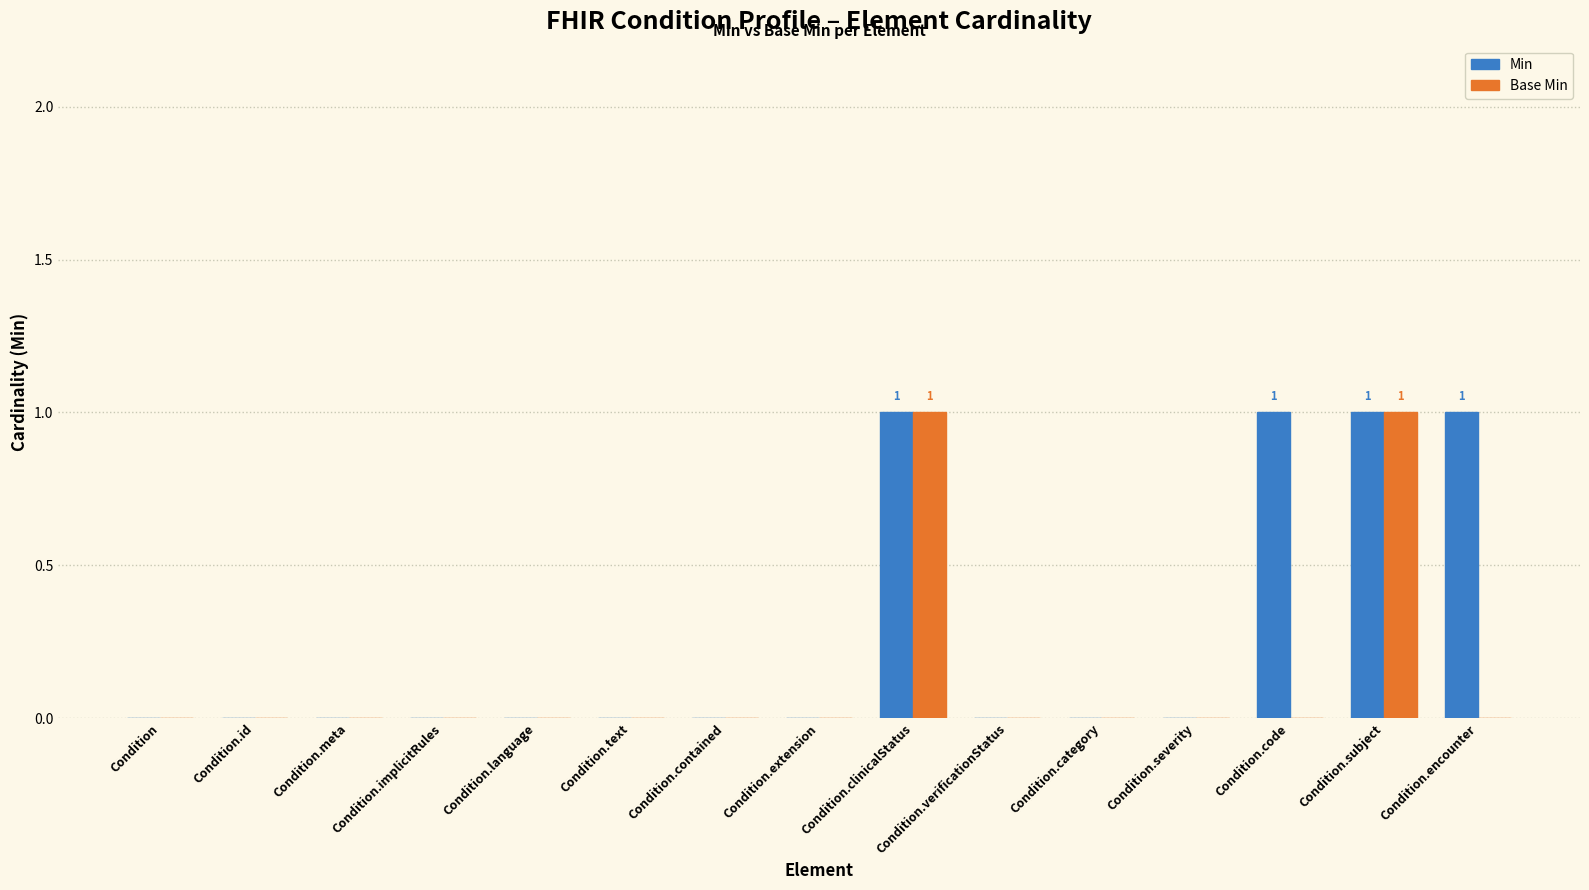

Which series has the largest total across all categories?

Min